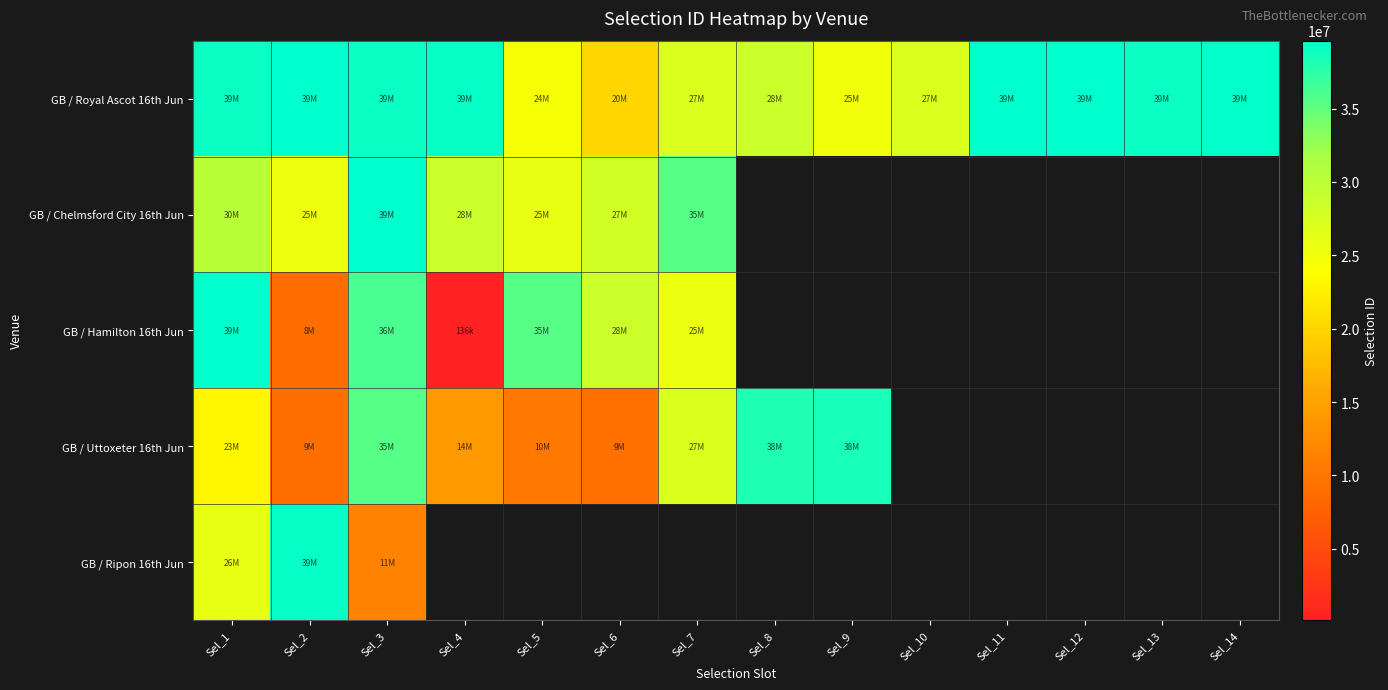

What value does the GB / Royal Ascot 16th Jun series have at Sel_2?

39605058.0